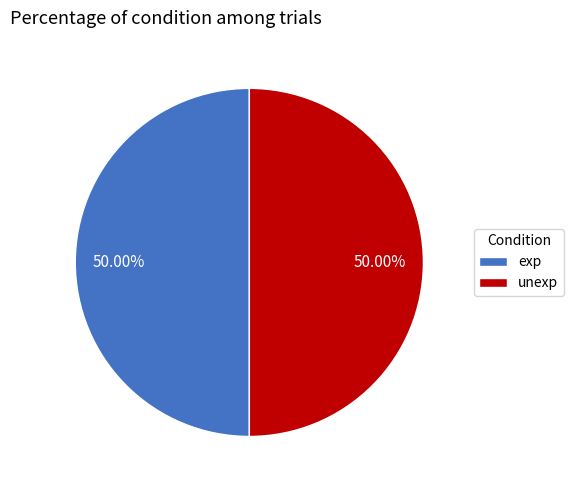

Count the number of slices in the pie.

2